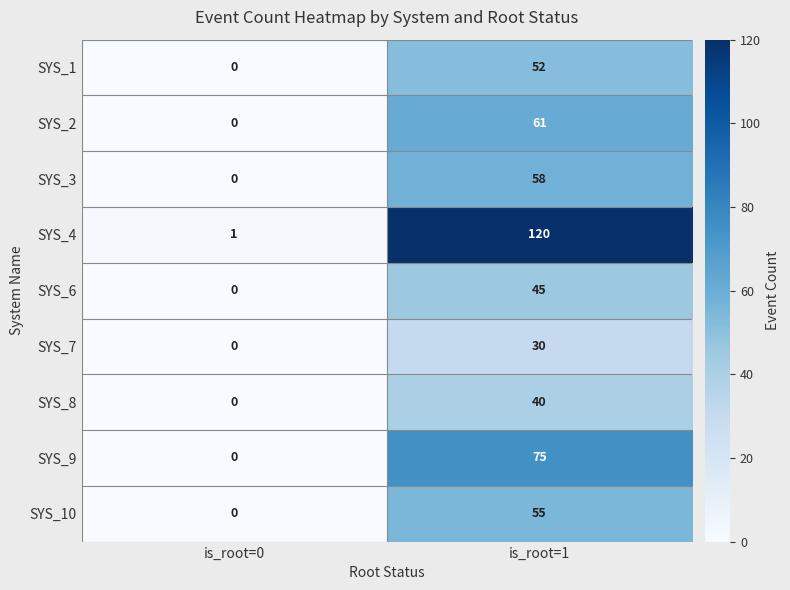

Reading left to right, extract all data points from this chart.

SYS_1: is_root=0=0	is_root=1=52
SYS_2: is_root=0=0	is_root=1=61
SYS_3: is_root=0=0	is_root=1=58
SYS_4: is_root=0=1	is_root=1=120
SYS_6: is_root=0=0	is_root=1=45
SYS_7: is_root=0=0	is_root=1=30
SYS_8: is_root=0=0	is_root=1=40
SYS_9: is_root=0=0	is_root=1=75
SYS_10: is_root=0=0	is_root=1=55